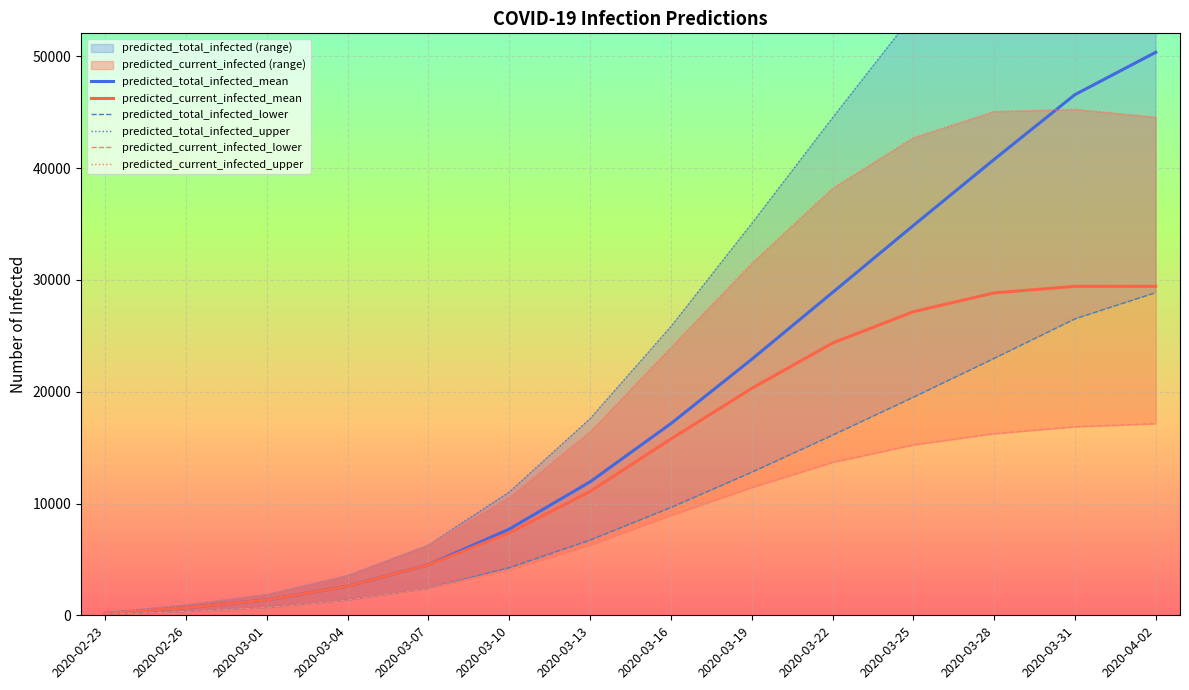

At which label does predicted_total_infected_mean reach its minimum?

2020-02-23